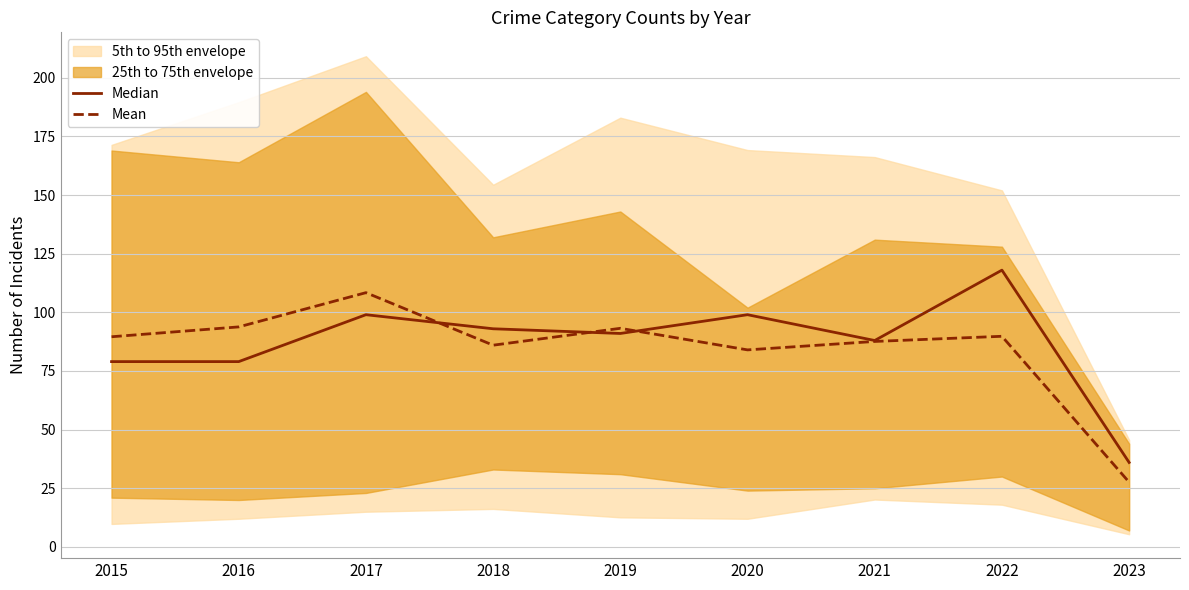

Does the chart display data point markers on the line(s)?

No